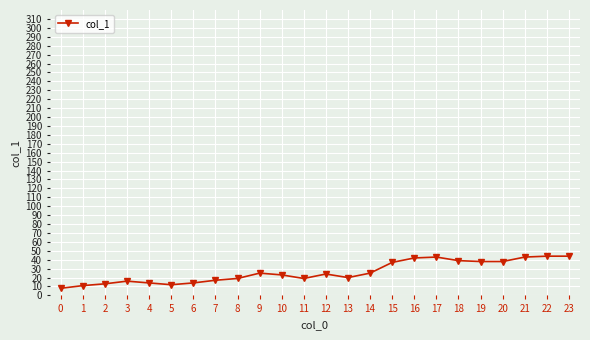

List the labels in order of value, smallest first.

0, 1, 5, 2, 4, 6, 3, 7, 8, 11, 13, 10, 12, 9, 14, 15, 19, 20, 18, 16, 17, 21, 22, 23